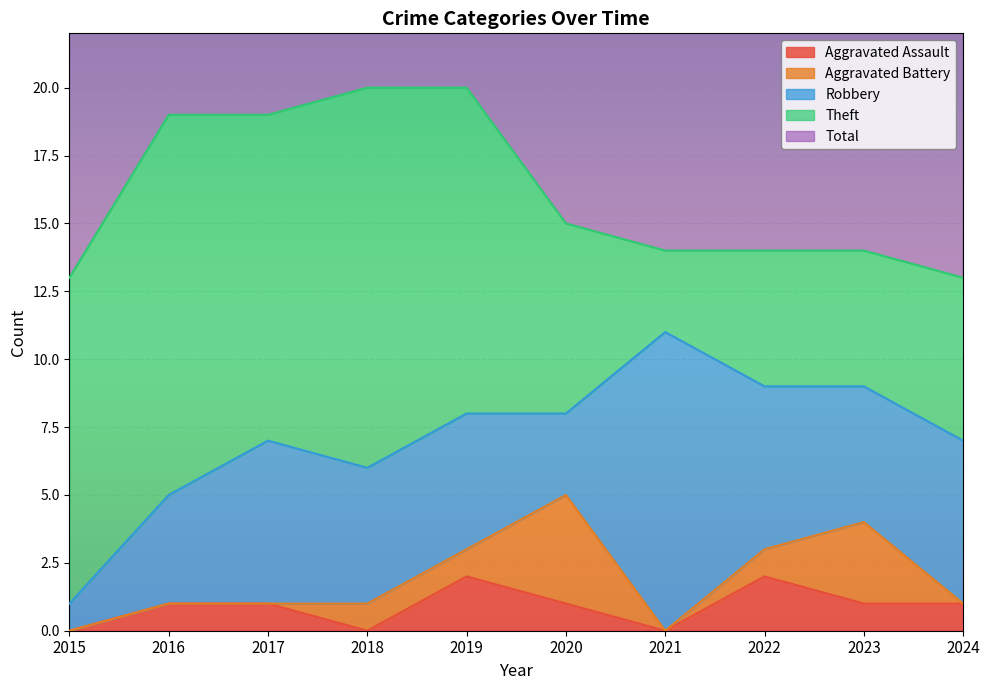

At which category does the chart reach its minimum across all series?

2015